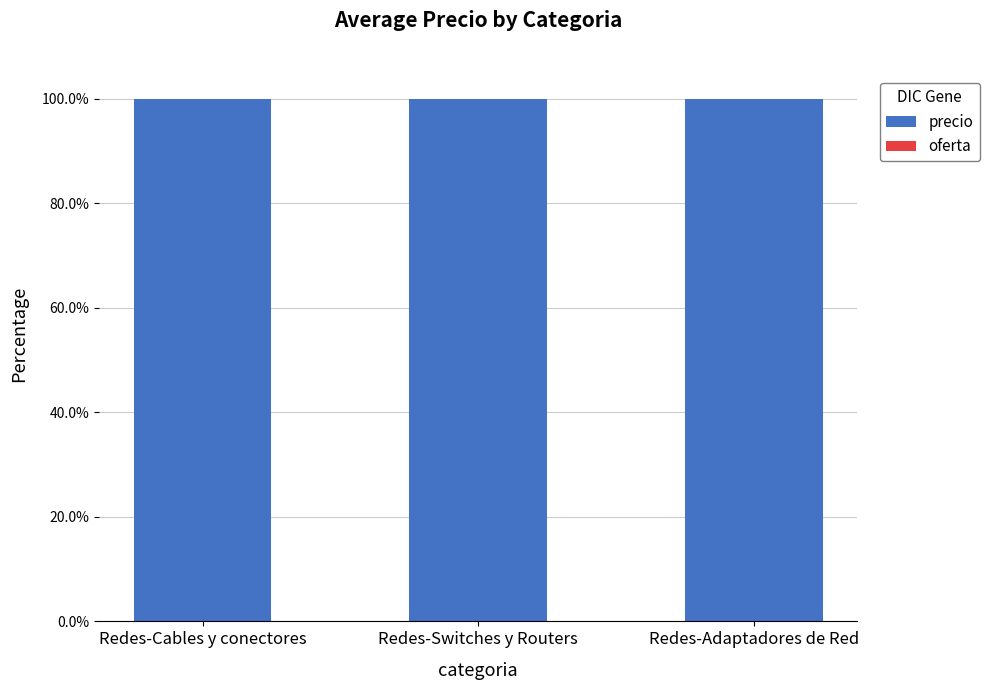

What is the average value of the precio series?

1